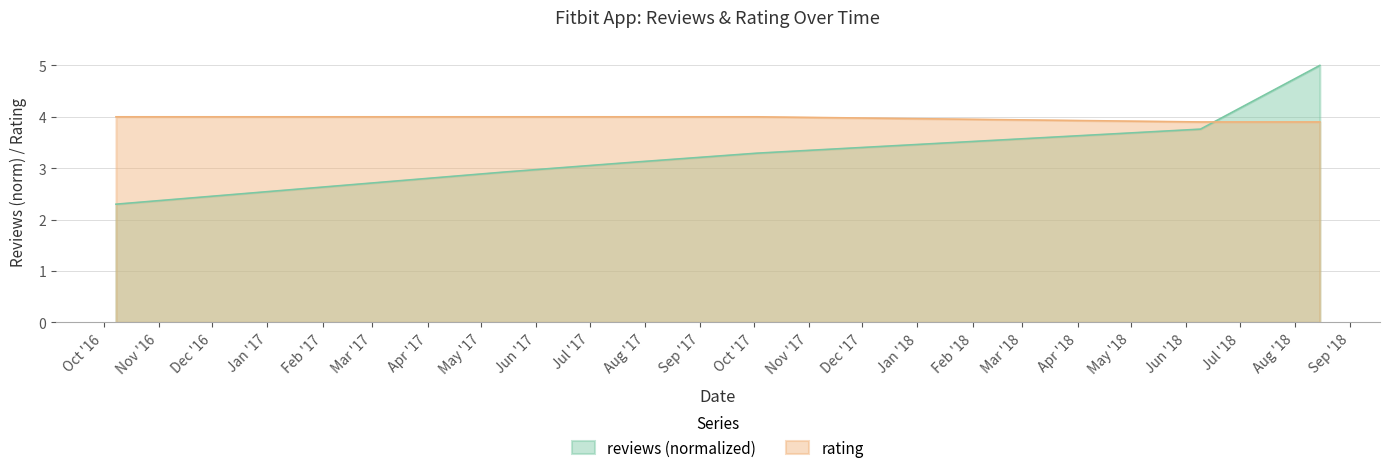

How many times do reviews and rating cross each other?

1